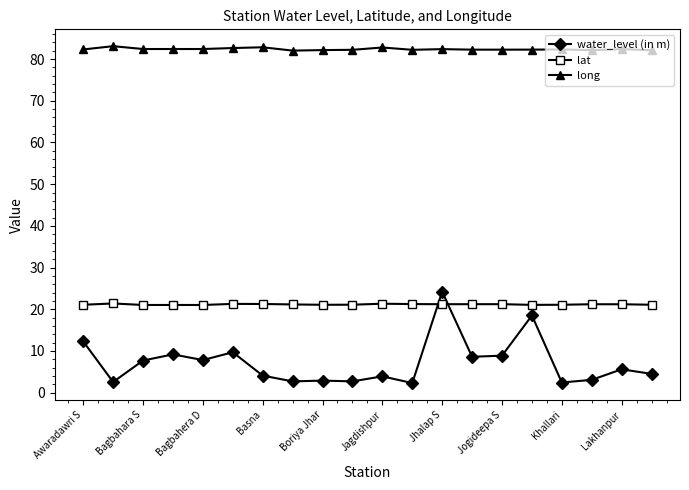

What is the smallest value displayed?

2.3